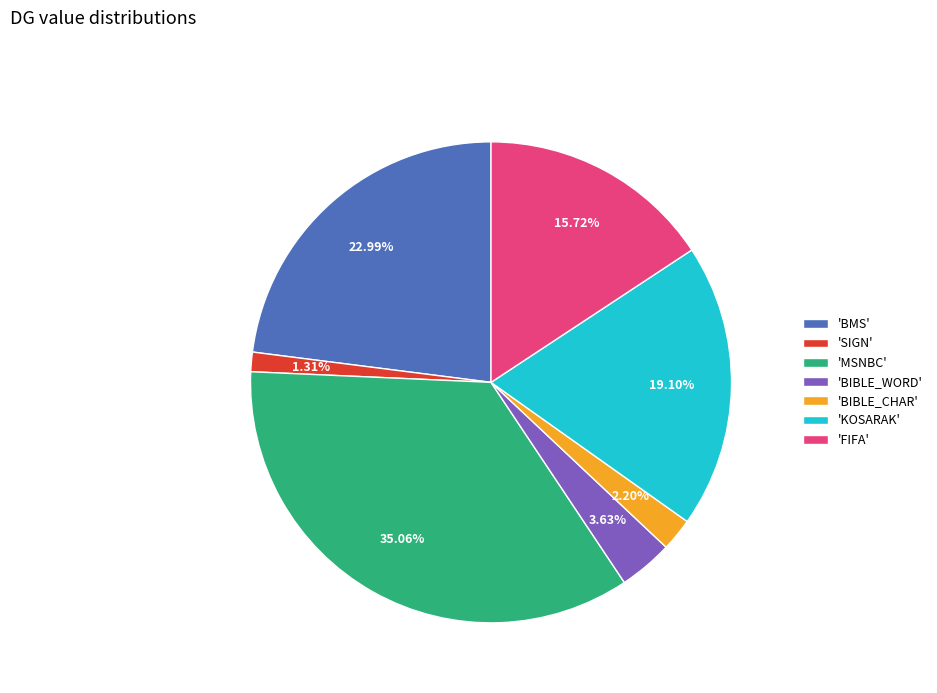

Which has a higher value, 'BIBLE_WORD' or 'FIFA'?

'FIFA'